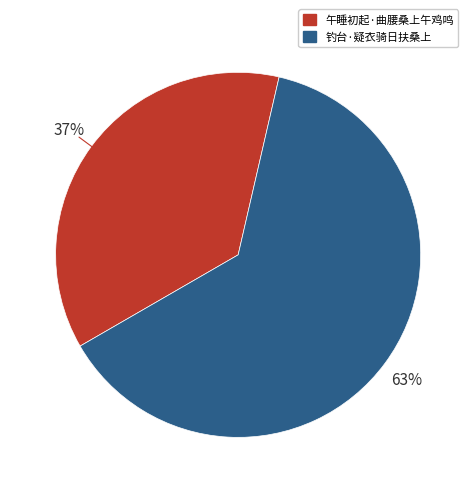

Combined, do 钓台·疑衣骑日扶桑上 and 午睡初起·曲腰桑上午鸡鸣 account for over 50%?

Yes